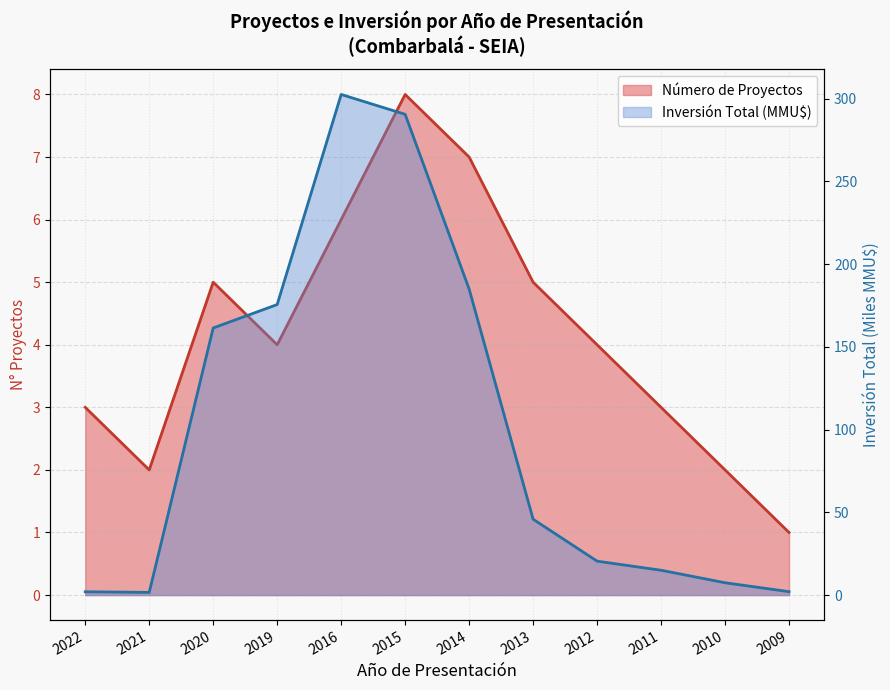

How many series are shown in this chart?

2